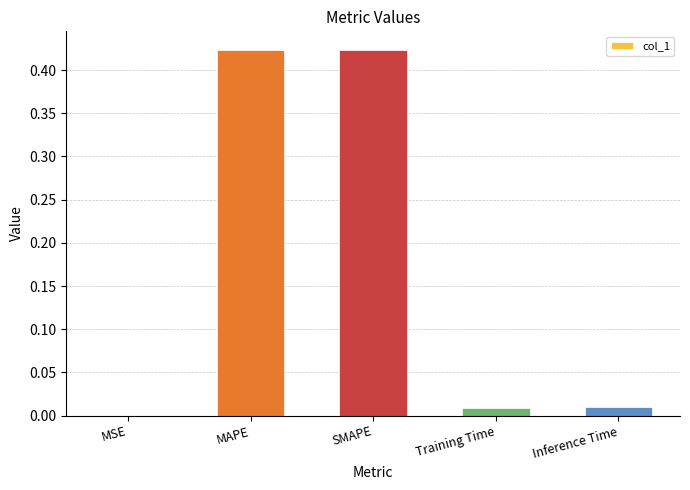

Which has a higher value, SMAPE or MSE?

SMAPE